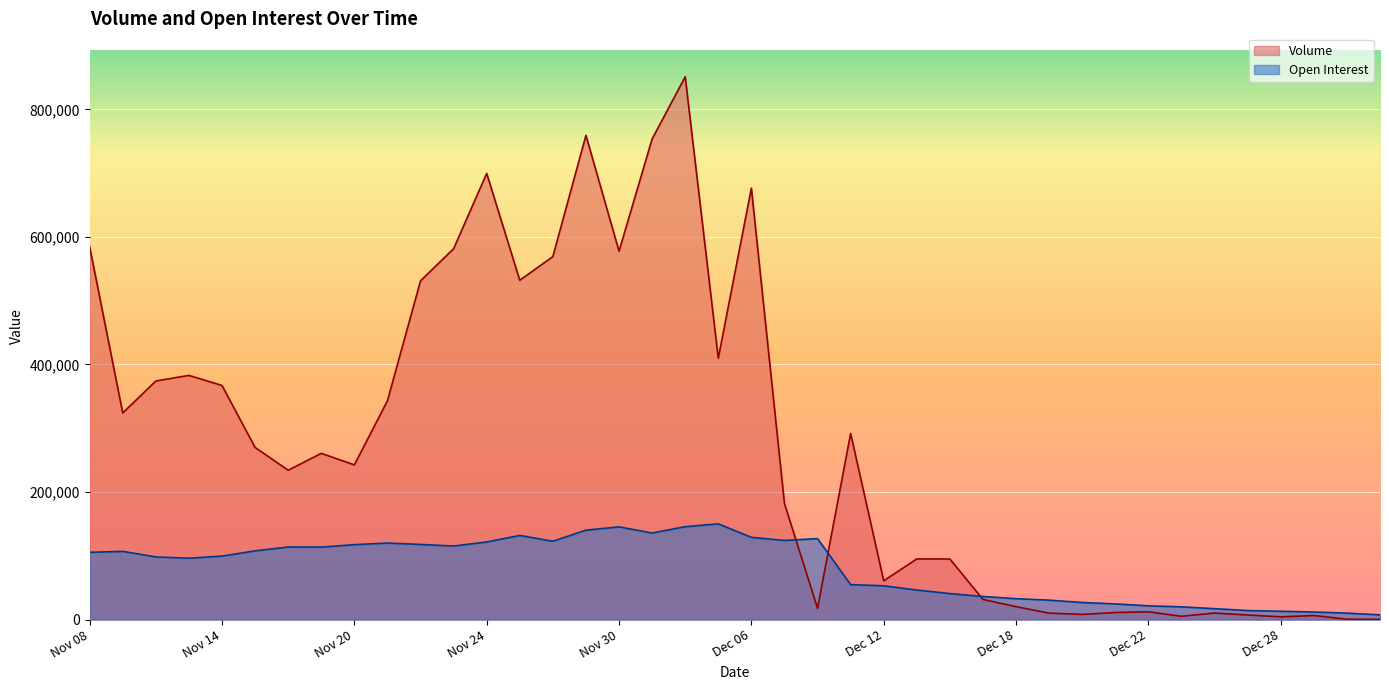

Rank the series at Nov 16 from highest to lowest value.

Volume, Open Interest